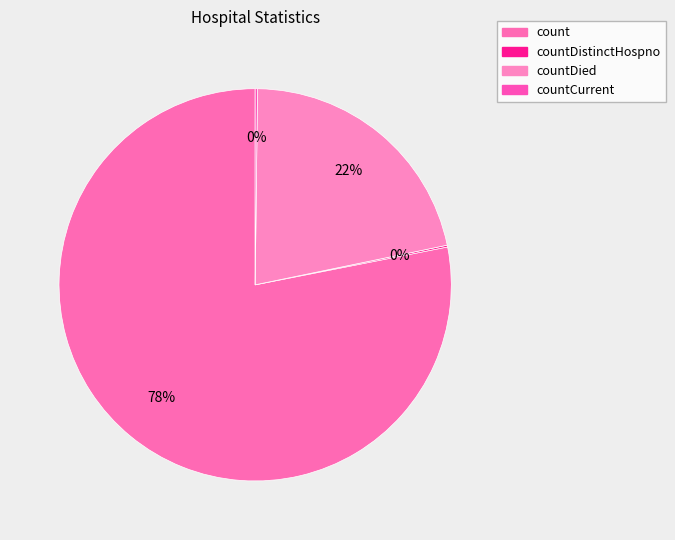

Which slice is the largest?

count